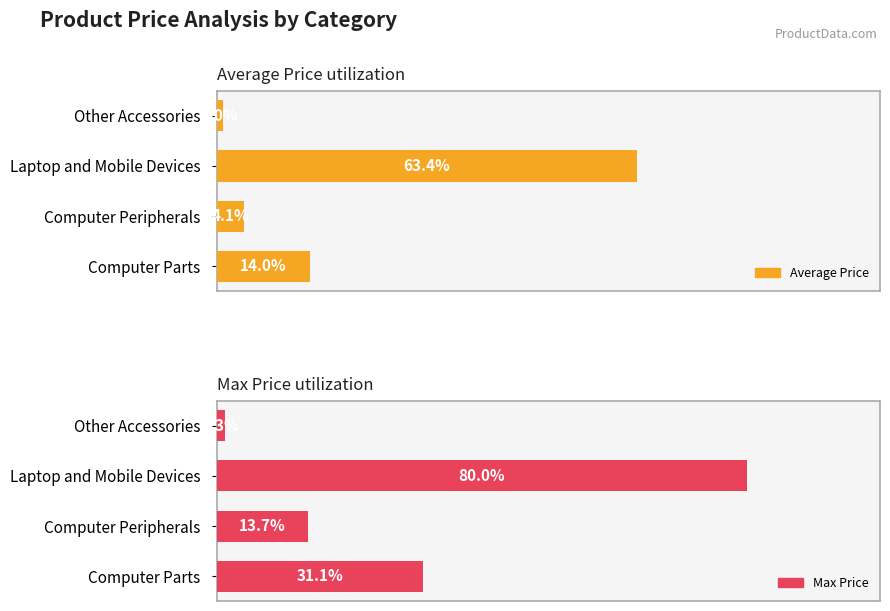

Does the chart contain any negative values?

No